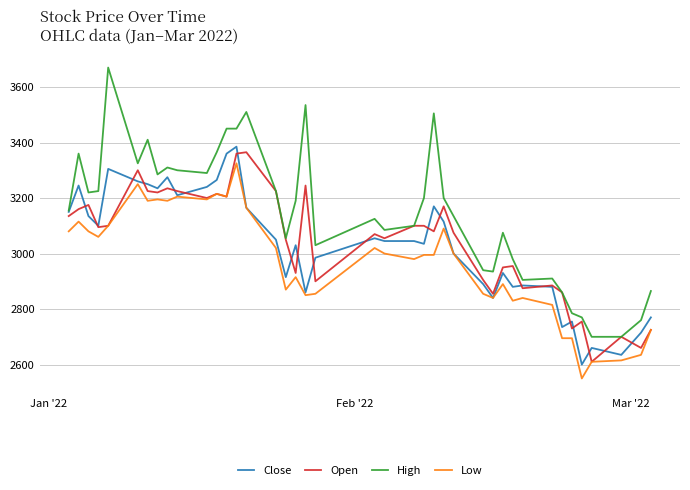

Reading left to right, what are all the values shown in this chart?

Close: 3150	3245	3135	3100	3305	3260	3250	3235	3275	3210	3240	3265	3360	3385	3165	3050	2915	3030	2860	2985	3055	3045	3045	3035	3170	3115	3000	2890	2840	2930	2880	2885	2880	2735	2755	2600	2660	2635	2715	2770
Open: 3135	3160	3175	3095	3100	3300	3225	3220	3235	3225	3200	3215	3205	3360	3365	3225	3050	2930	3245	2900	3070	3055	3100	3100	3080	3170	3075	2905	2855	2950	2955	2875	2885	2860	2730	2755	2610	2700	2660	2725
High: 3155	3360	3220	3225	3670	3325	3410	3285	3310	3300	3290	3365	3450	3450	3510	3225	3055	3190	3535	3030	3125	3085	3100	3200	3505	3200	3135	2940	2935	3075	2980	2905	2910	2860	2785	2770	2700	2700	2760	2865
Low: 3080	3115	3080	3060	3100	3250	3190	3195	3190	3205	3195	3215	3205	3325	3165	3020	2870	2915	2850	2855	3020	3000	2980	2995	2995	3090	3000	2855	2840	2890	2830	2840	2815	2695	2695	2550	2610	2615	2635	2725